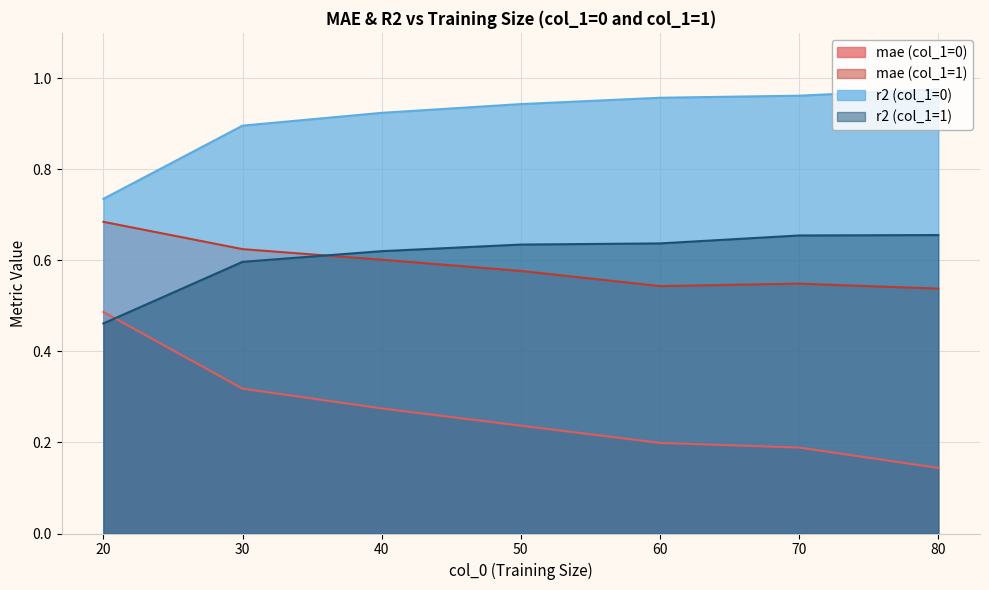

The r2 (col_1=1) series shows 0.6 at 30. True or false?

True